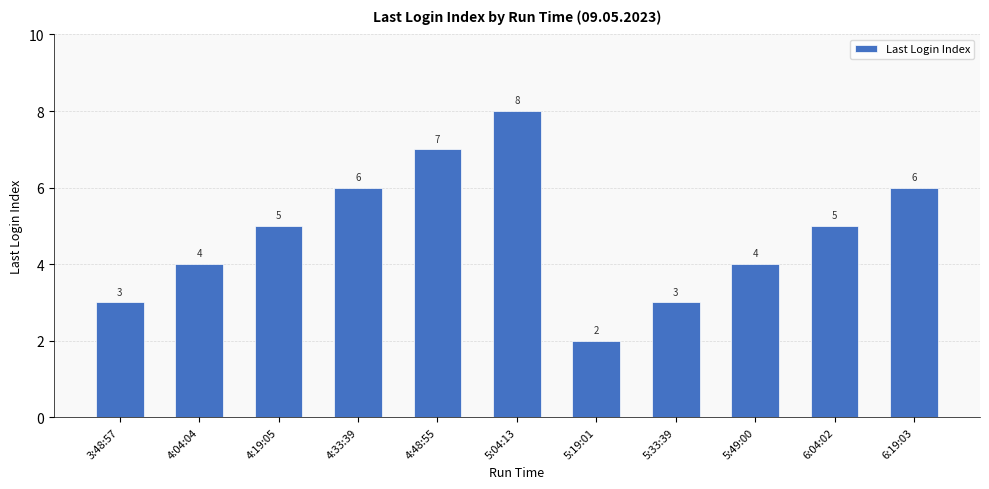

What is the smallest value displayed?

2